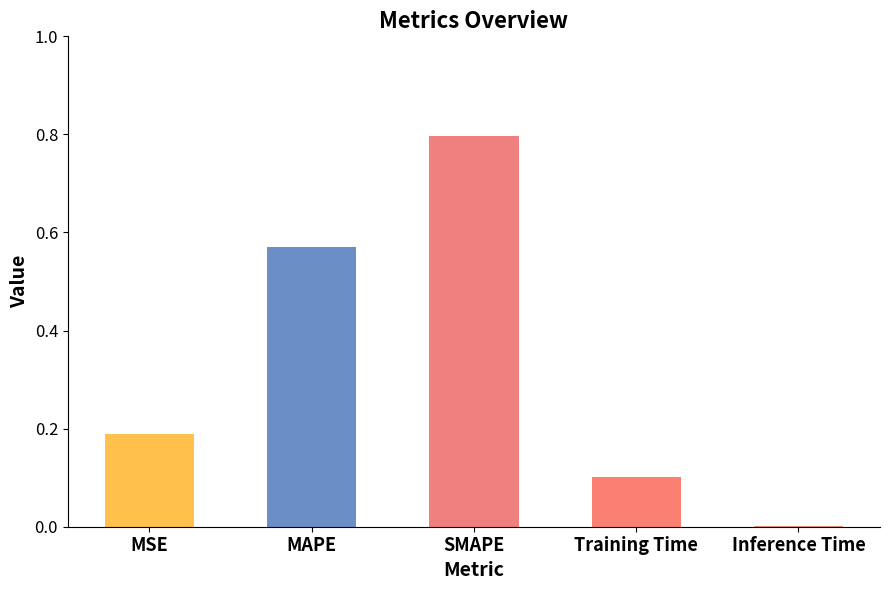

What is the sum of the values at Training Time and MAPE?

0.7